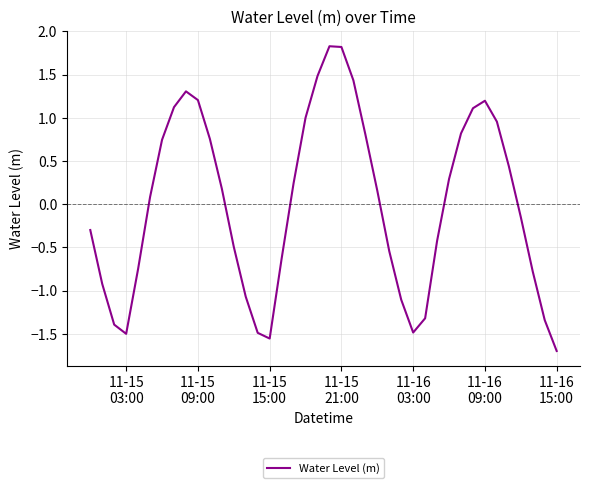

What is the difference between the maximum and minimum values?

3.5